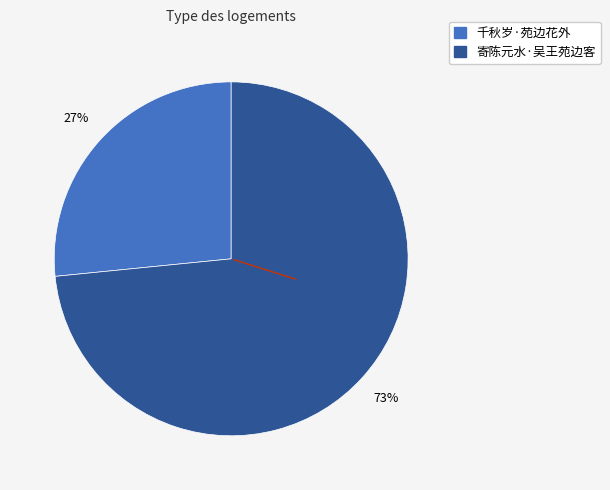

True or false: 寄陈元水·吴王苑边客 accounts for 73% of the total.

True